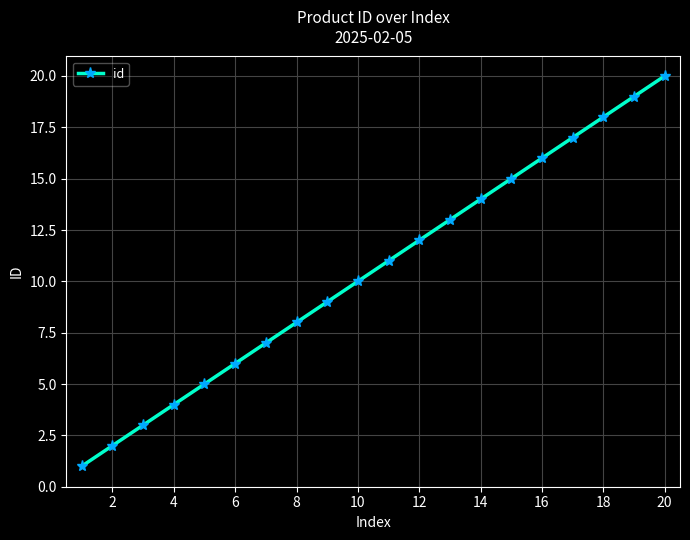

How many data points are less than 11?

10